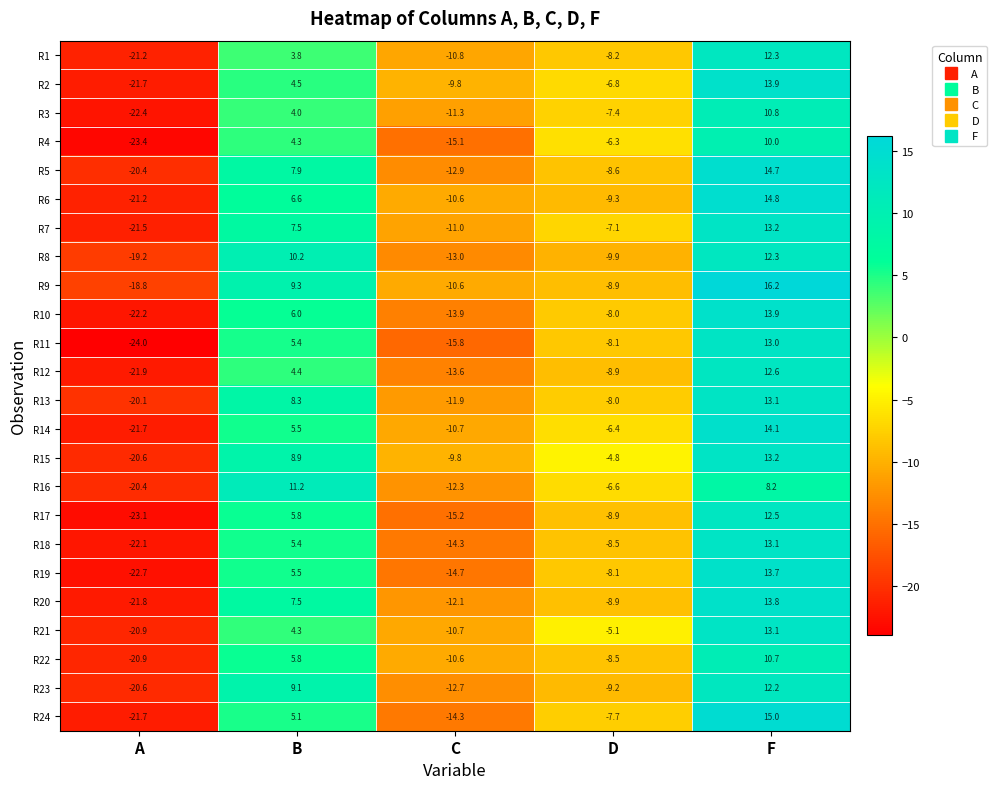

Is the value of R19 at C greater than the value of R24 at F?

No